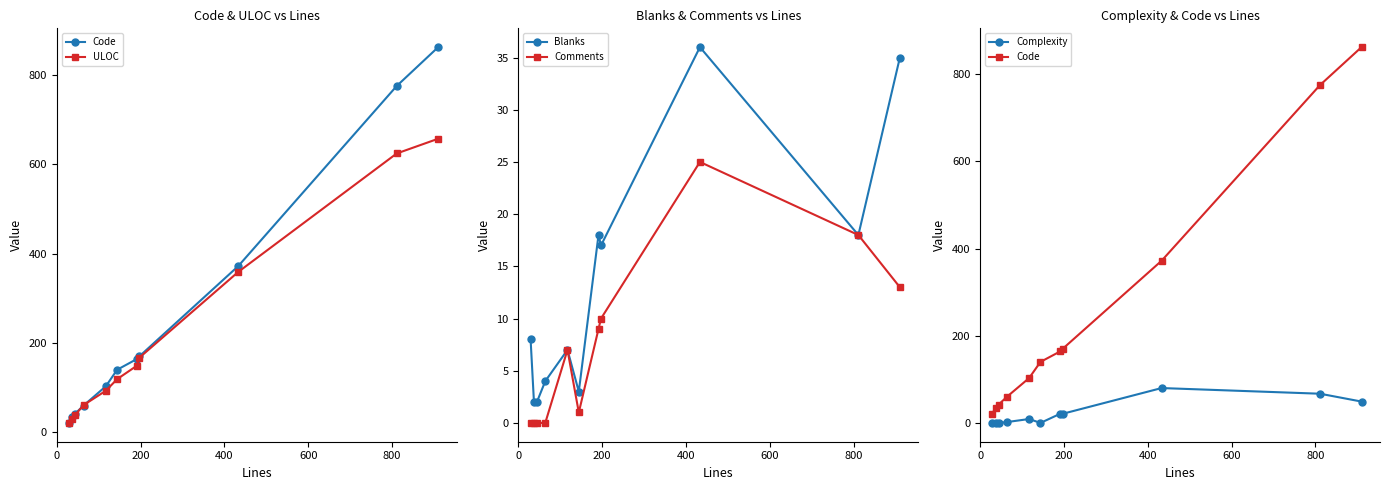

True or false: Blanks has more than 0 interior local peaks.

True